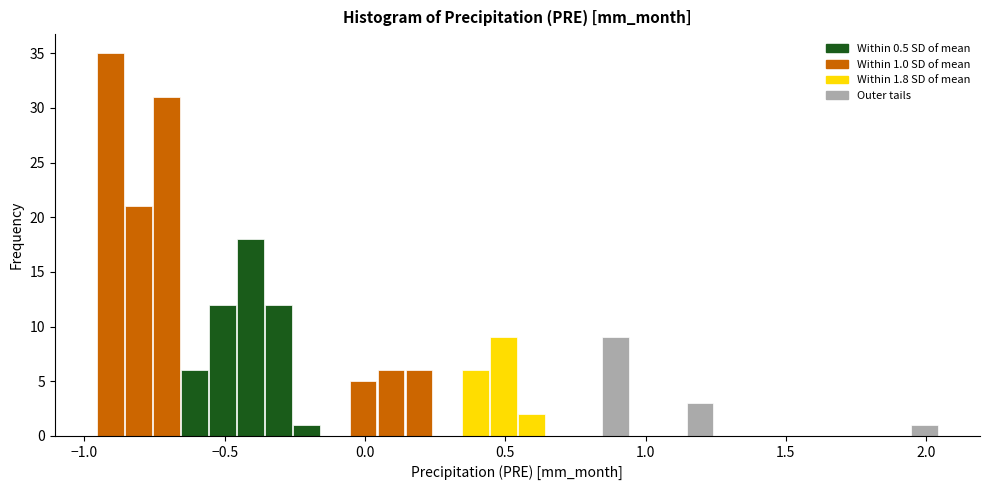

Around what value on the x-axis is the tallest bar? Give the approximate position of its centre, as read against the axis.

-0.90